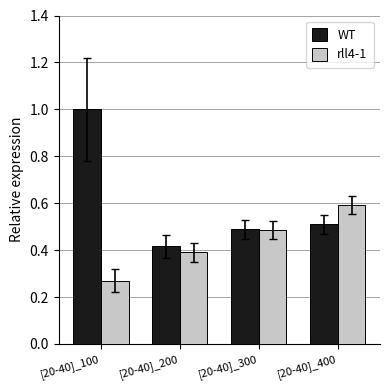

Where is rll4-1 nearest to the value 0?

[20-40]_100